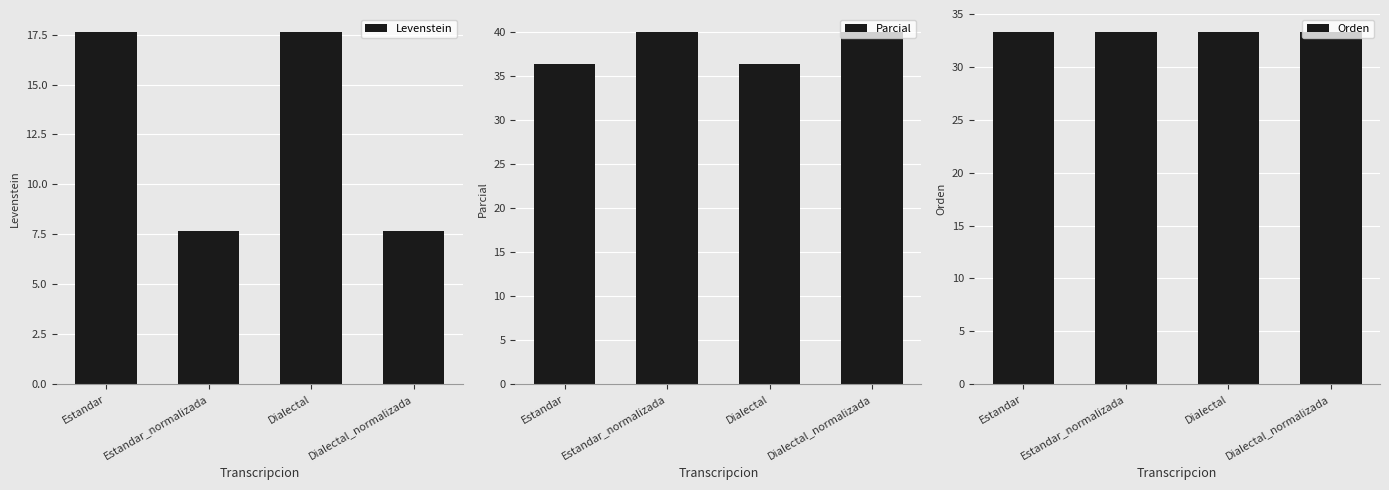

Reading left to right, list all the values displayed in this chart.

Levenstein: Estandar=17.6	Estandar_normalizada=7.7	Dialectal=17.6	Dialectal_normalizada=7.7
Parcial: Estandar=36.4	Estandar_normalizada=40.0	Dialectal=36.4	Dialectal_normalizada=40.0
Orden: Estandar=33.3	Estandar_normalizada=33.3	Dialectal=33.3	Dialectal_normalizada=33.3